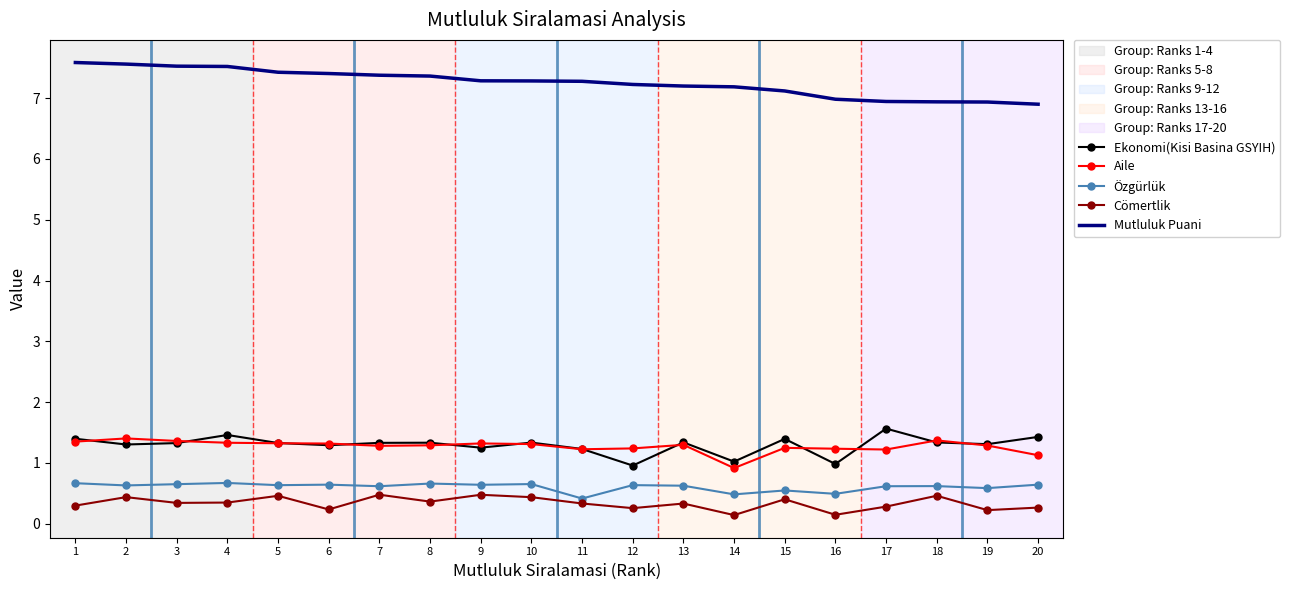

What is the spread (max minus min) of values at 5?

7.0